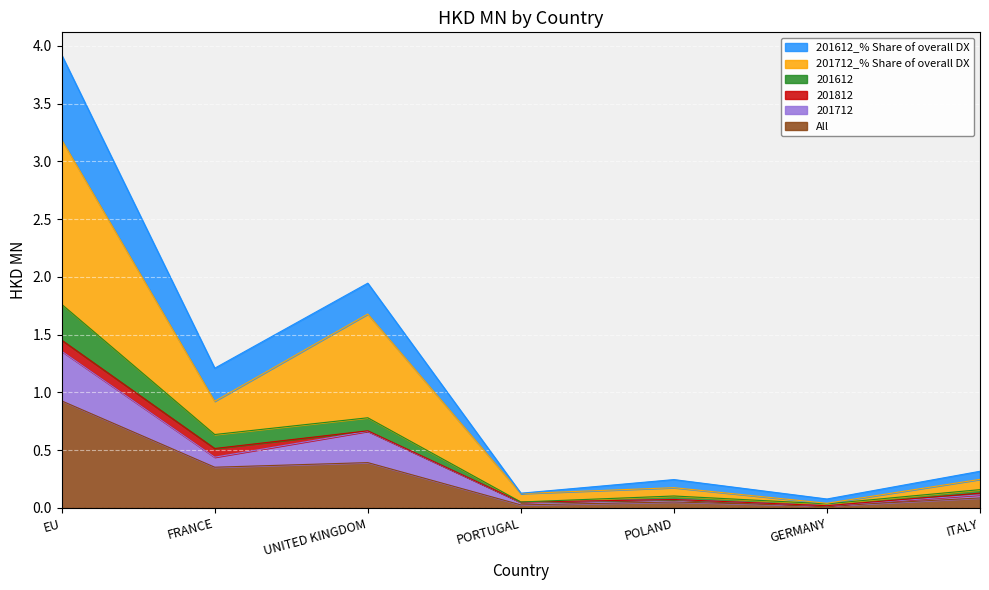

True or false: 201712_% Share of overall DX has more than 1 interior local peaks.

True